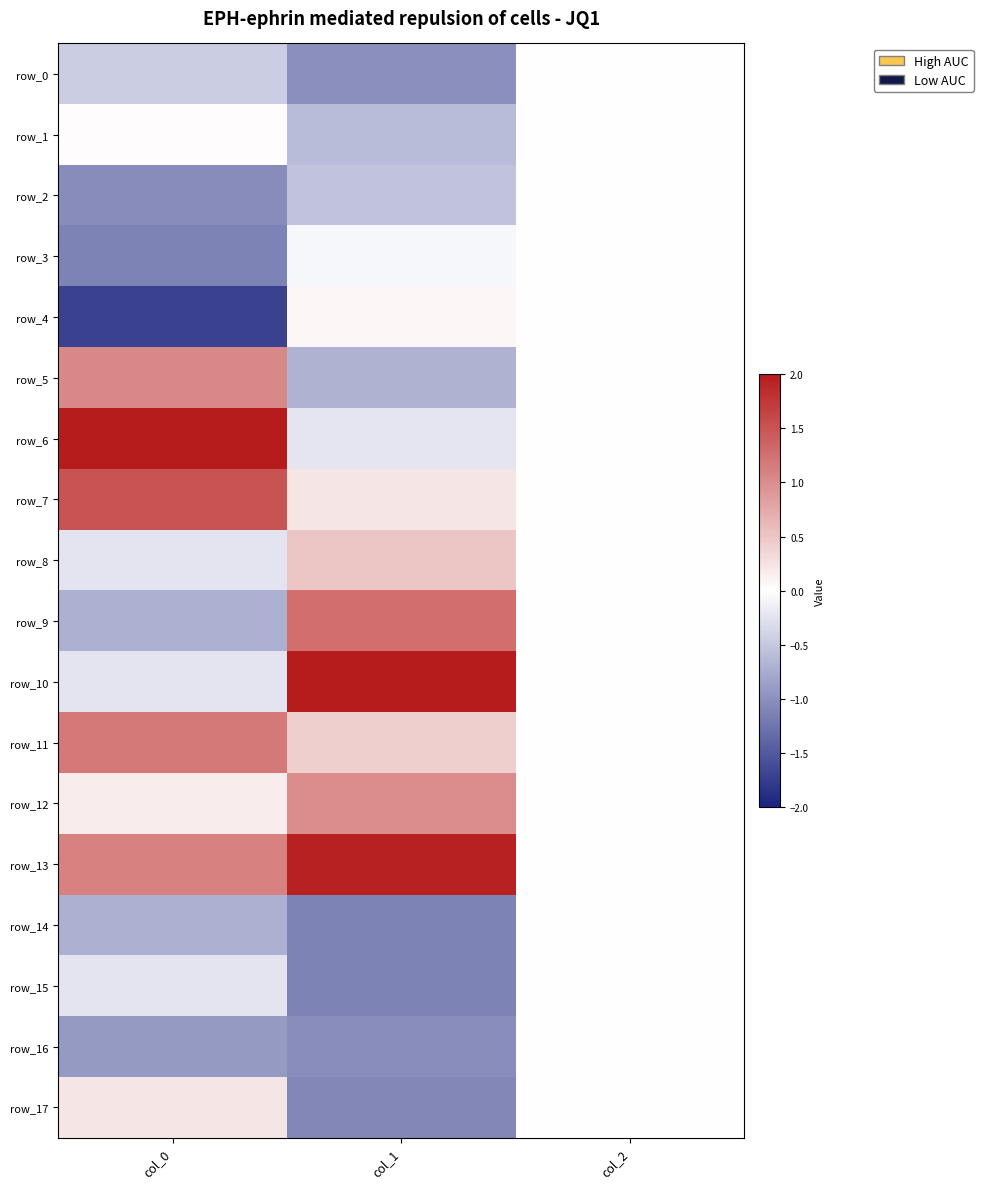

Is the value of row_0 at col_0 greater than the value of row_1 at col_2?

No